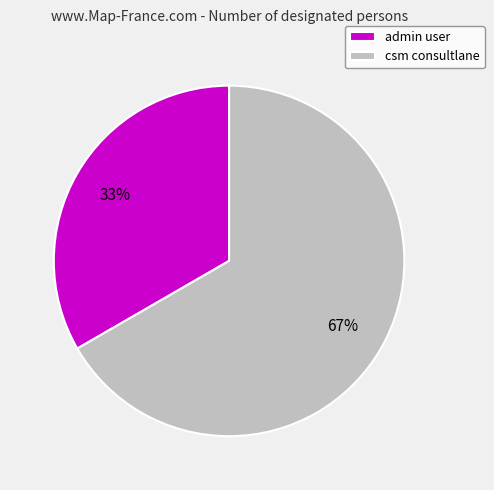

To the nearest percent, what percentage of the pie is admin user?

33%